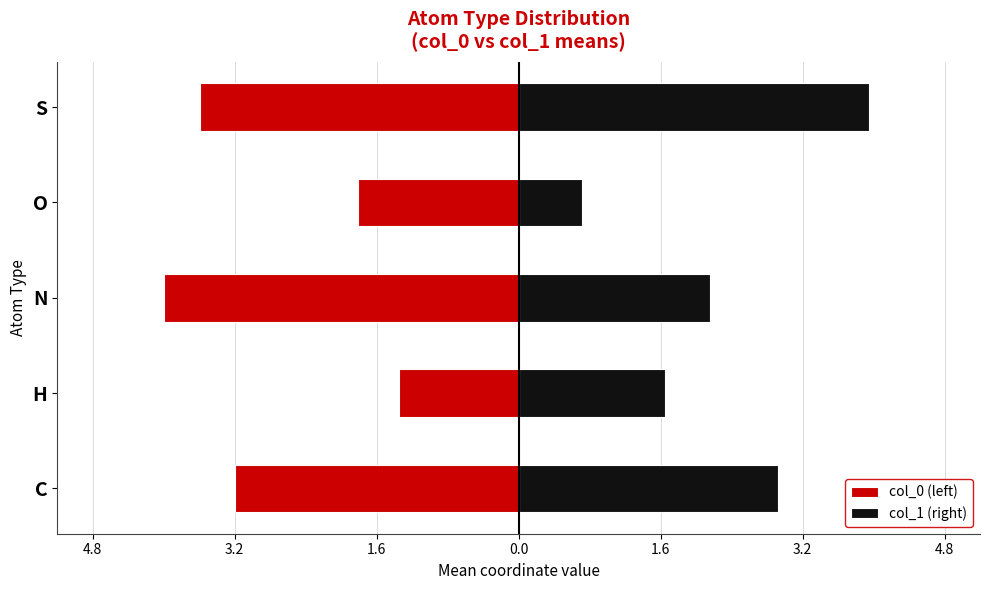

The col_0 (left) series shows -1.6 at 1.6. True or false?

False